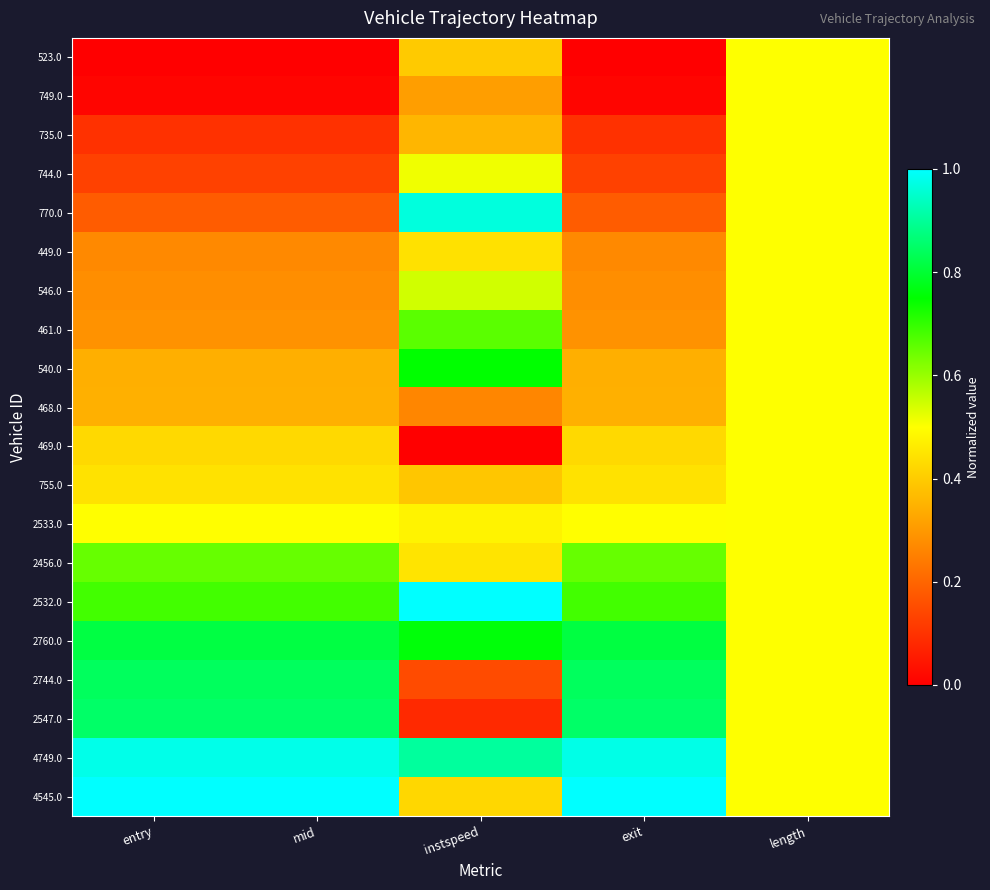

Reading left to right, list all the values displayed in this chart.

523.0: entry=0.0	mid=0.0	instspeed=0.4	exit=0.0	length=0.5
749.0: entry=0.0	mid=0.0	instspeed=0.3	exit=0.0	length=0.5
735.0: entry=0.1	mid=0.1	instspeed=0.4	exit=0.1	length=0.5
744.0: entry=0.1	mid=0.1	instspeed=0.5	exit=0.1	length=0.5
770.0: entry=0.2	mid=0.2	instspeed=1.0	exit=0.2	length=0.5
449.0: entry=0.3	mid=0.3	instspeed=0.4	exit=0.3	length=0.5
546.0: entry=0.3	mid=0.3	instspeed=0.5	exit=0.3	length=0.5
461.0: entry=0.3	mid=0.3	instspeed=0.7	exit=0.3	length=0.5
540.0: entry=0.3	mid=0.3	instspeed=0.7	exit=0.3	length=0.5
468.0: entry=0.3	mid=0.3	instspeed=0.3	exit=0.3	length=0.5
469.0: entry=0.4	mid=0.4	instspeed=0.0	exit=0.4	length=0.5
755.0: entry=0.4	mid=0.4	instspeed=0.4	exit=0.4	length=0.5
2533.0: entry=0.5	mid=0.5	instspeed=0.5	exit=0.5	length=0.5
2456.0: entry=0.6	mid=0.6	instspeed=0.4	exit=0.6	length=0.5
2532.0: entry=0.7	mid=0.7	instspeed=1.0	exit=0.7	length=0.5
2760.0: entry=0.8	mid=0.8	instspeed=0.8	exit=0.8	length=0.5
2744.0: entry=0.8	mid=0.8	instspeed=0.1	exit=0.8	length=0.5
2547.0: entry=0.9	mid=0.9	instspeed=0.1	exit=0.9	length=0.5
4749.0: entry=1.0	mid=1.0	instspeed=0.9	exit=1.0	length=0.5
4545.0: entry=1.0	mid=1.0	instspeed=0.4	exit=1.0	length=0.5